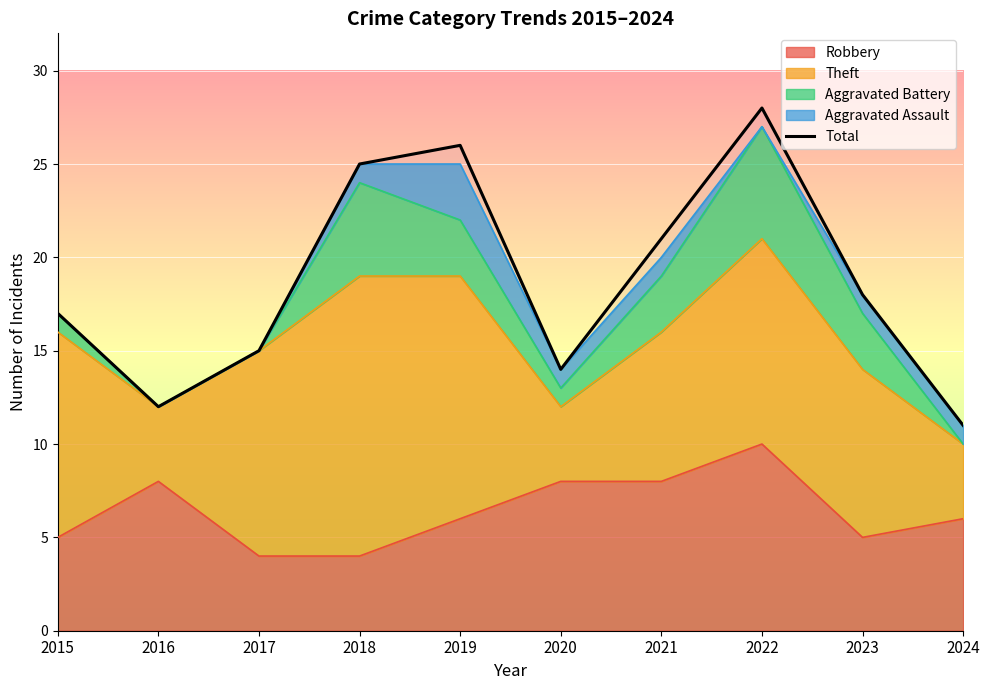

Where does the data first go above 18?

2018